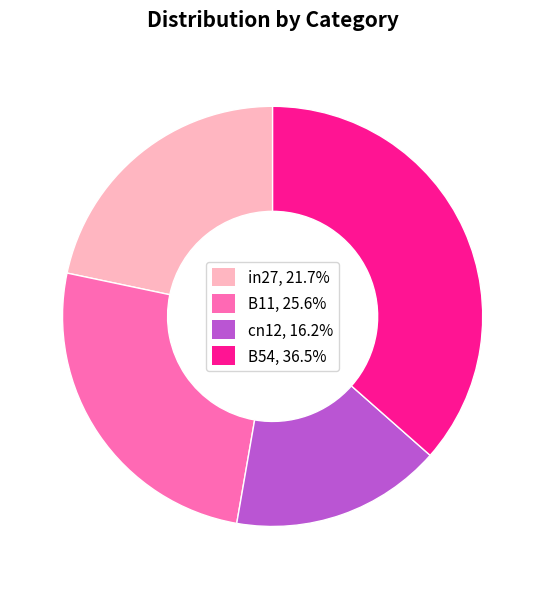

What is the ratio of the value at B11, 25.6% to the value at cn12, 16.2%?

1.6